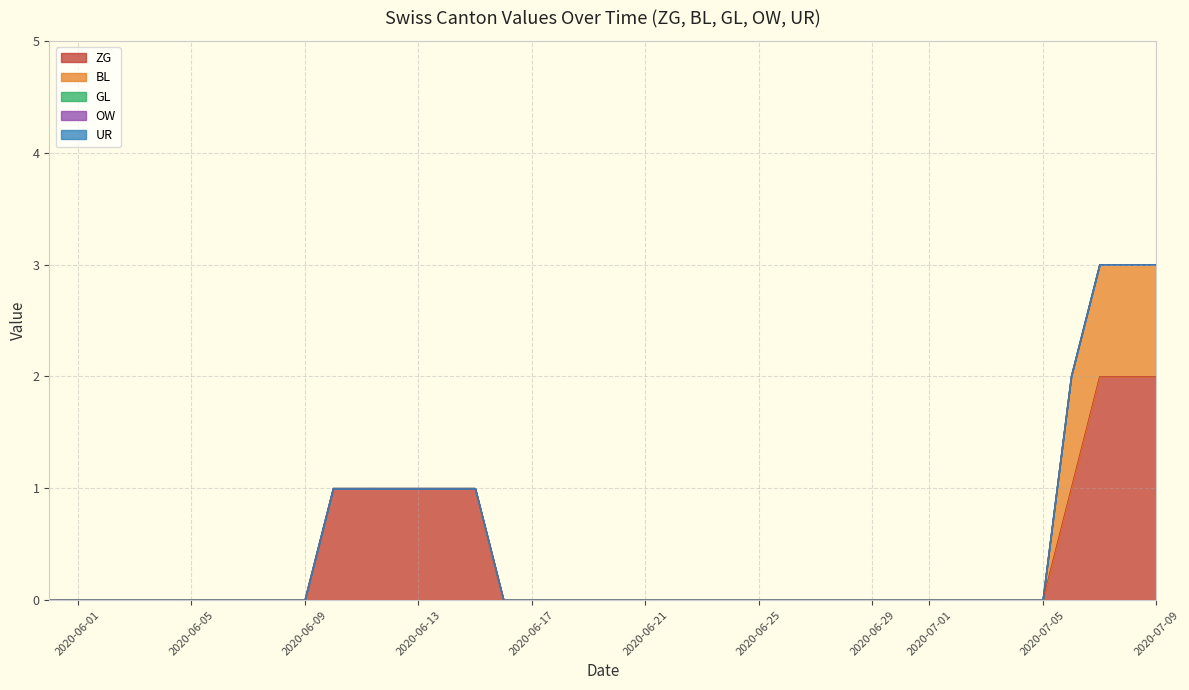

True or false: ZG has a value of 1 at 2020-06-14.

False